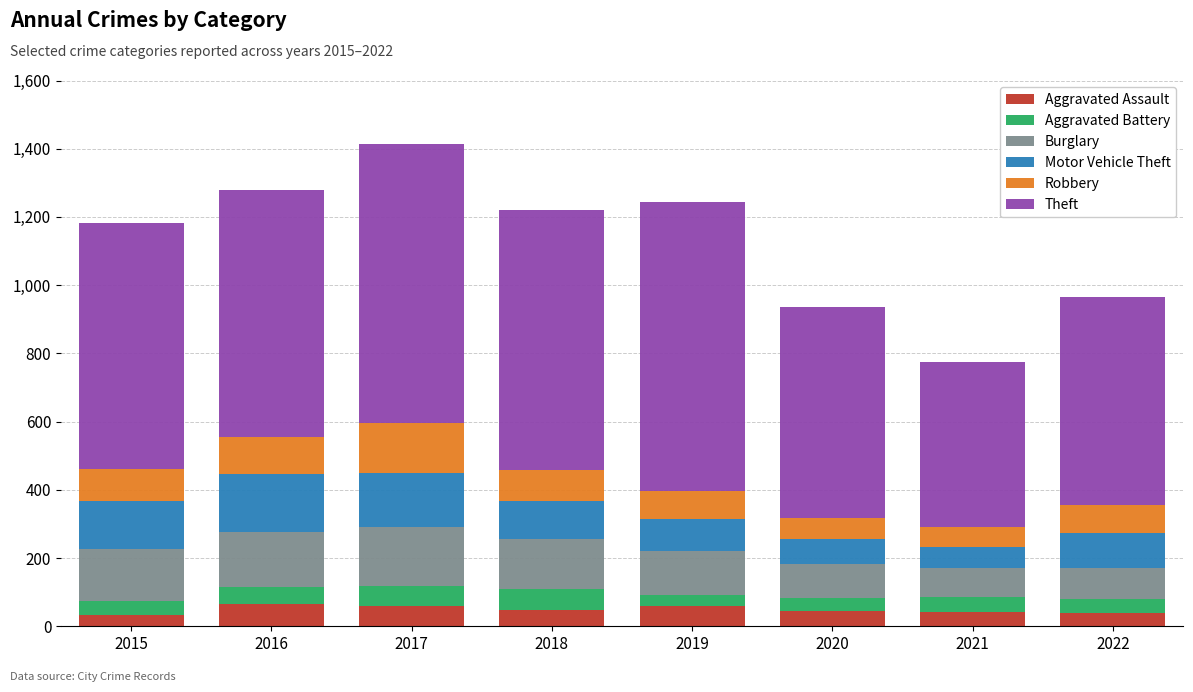

The Aggravated Assault series shows 65 at 2016. True or false?

True